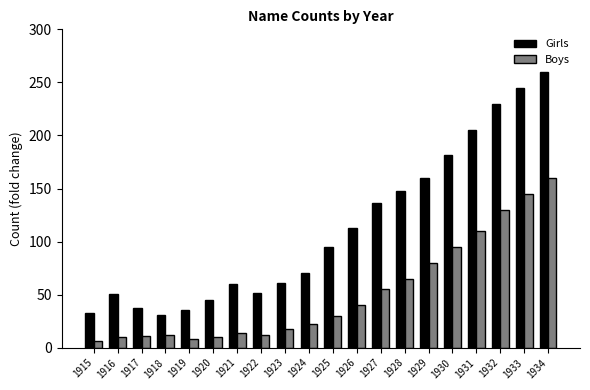

What is the approximate value of Girls at 1924?

70